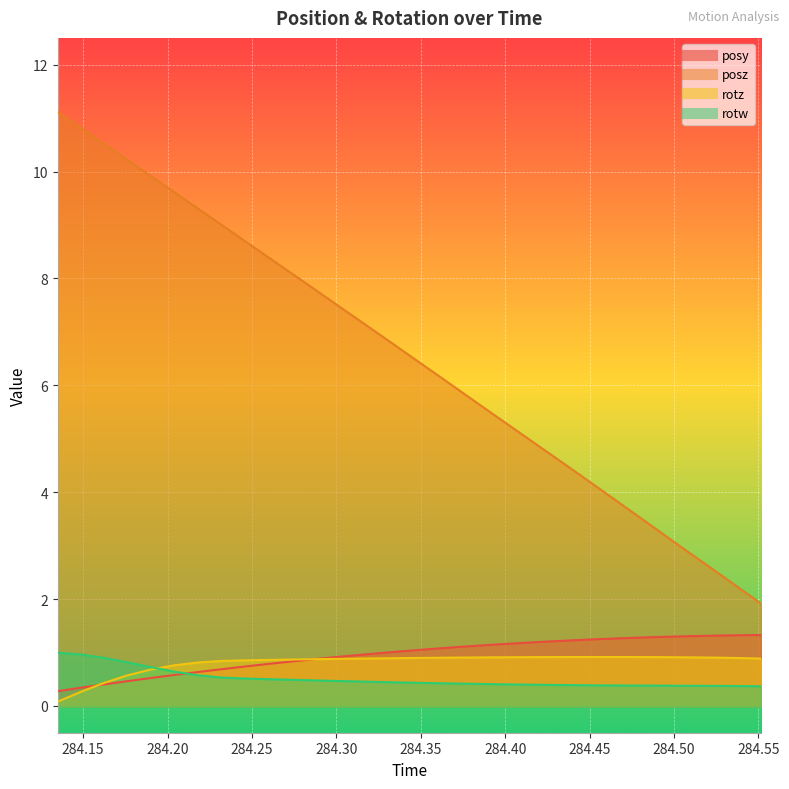

What is the maximum value for rotz?

0.9